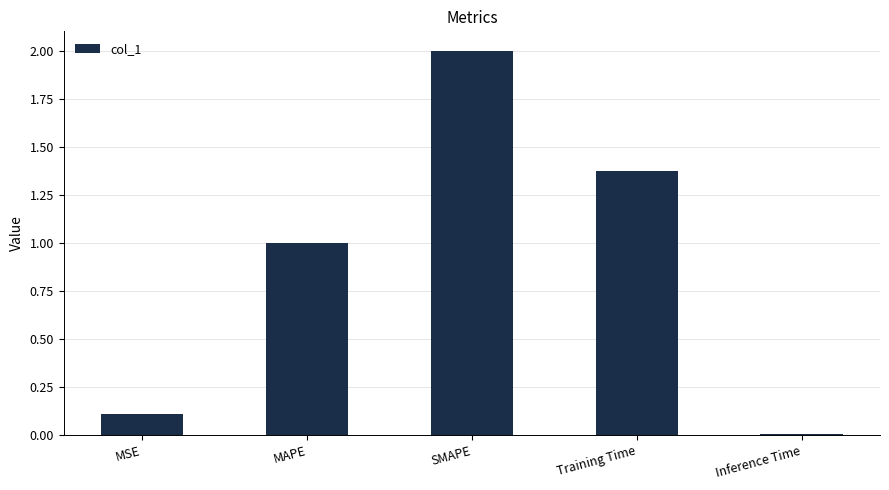

How many distinct data groups are displayed?

1